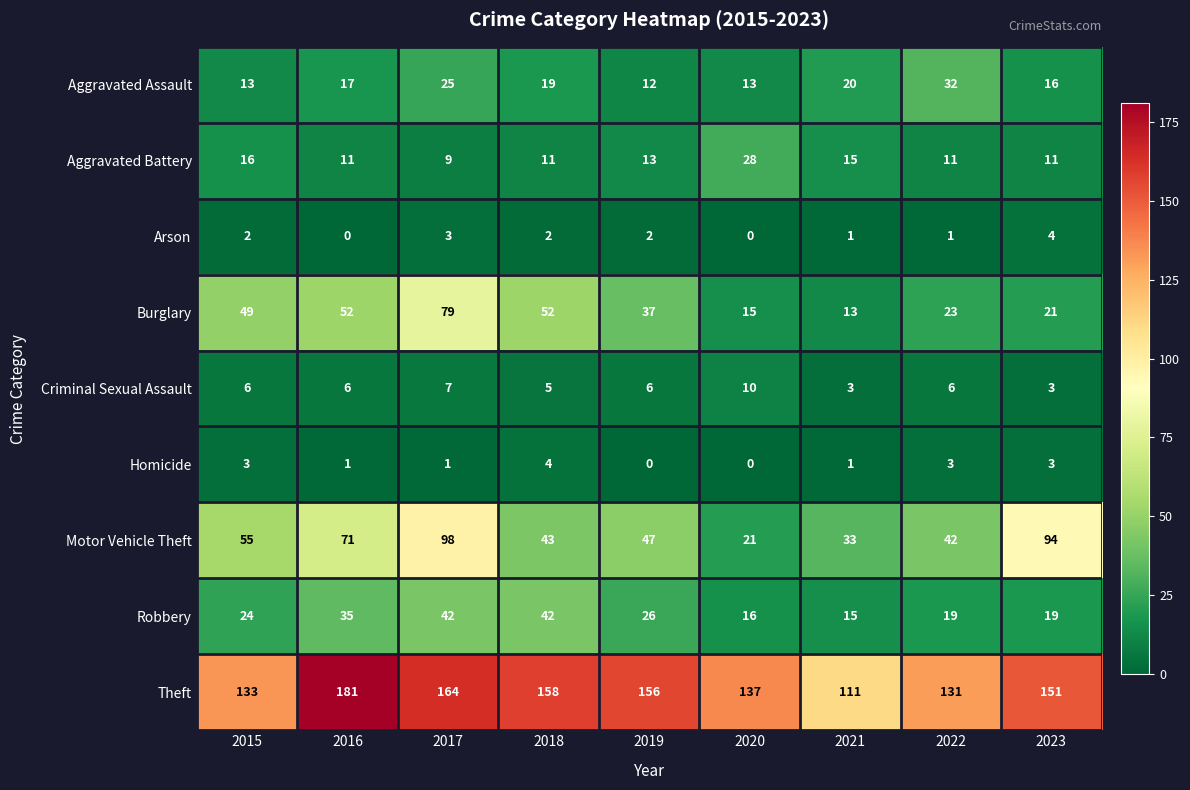

What is the difference between the maximum and second lowest values in the Criminal Sexual Assault series?

7